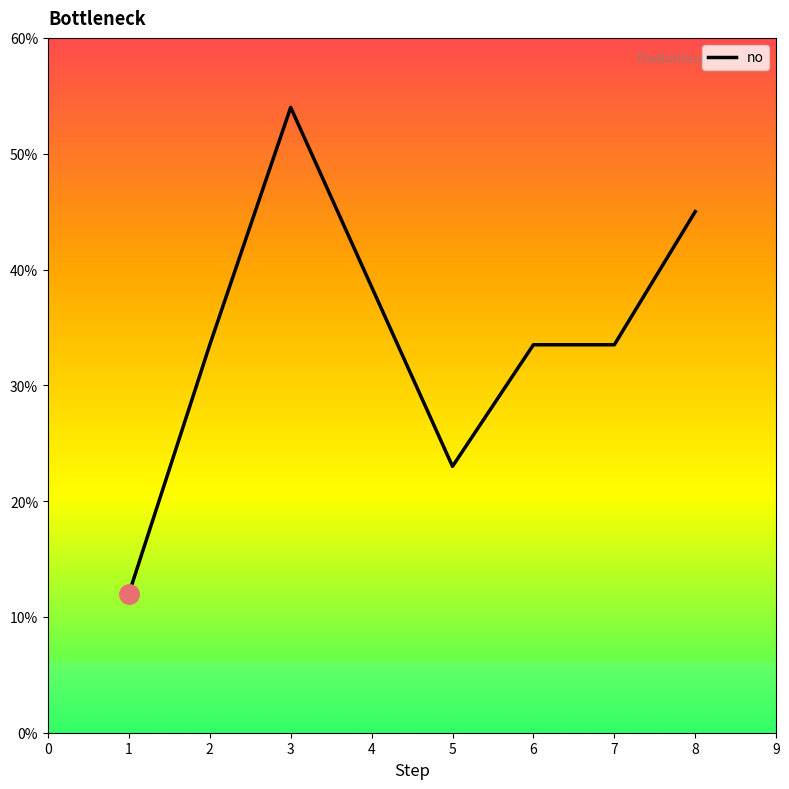

What is the approximate value at 5?

23.0